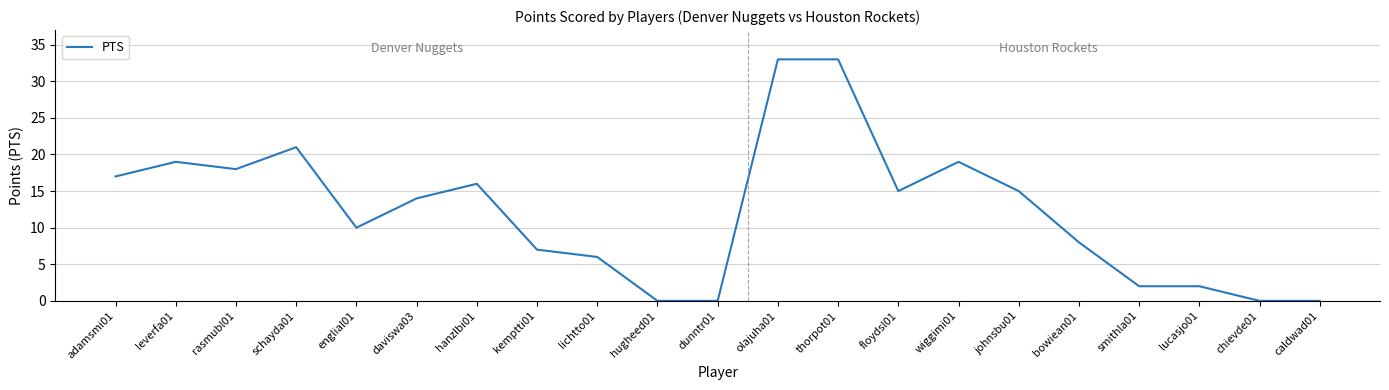

At which label does the data first exceed 14?

adamsmi01